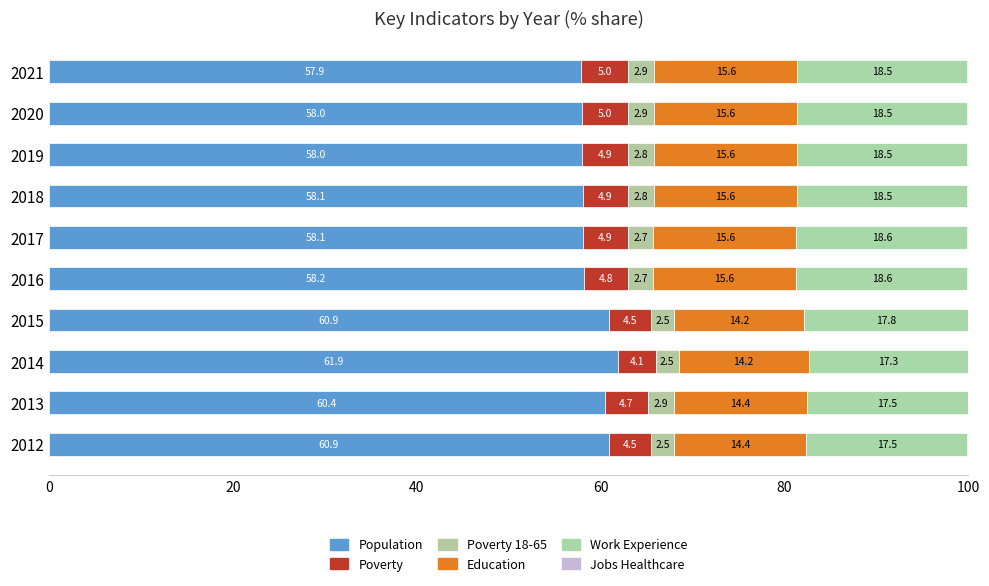

Count the number of data series in this chart.

6